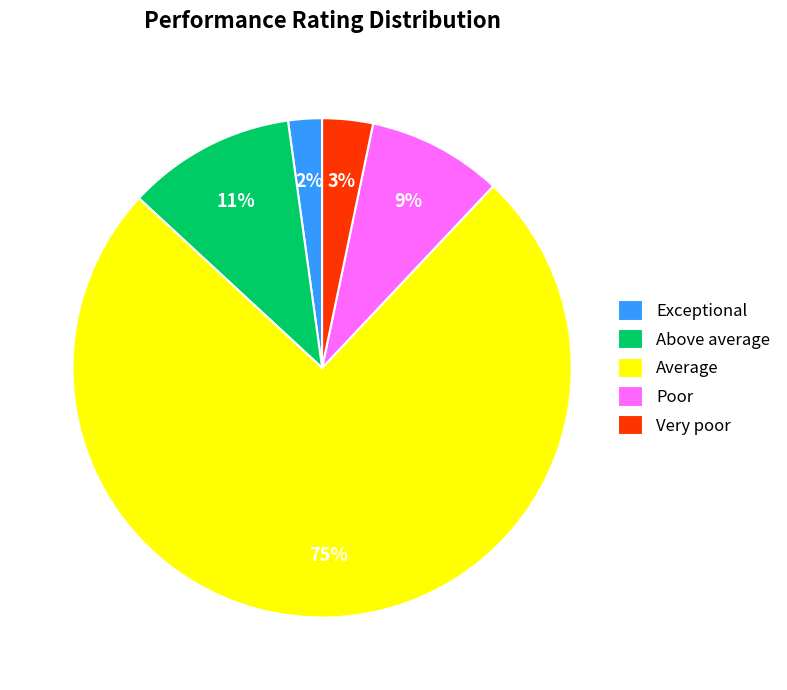

Rank the categories by value from highest to lowest.

Average, Above average, Poor, Very poor, Exceptional